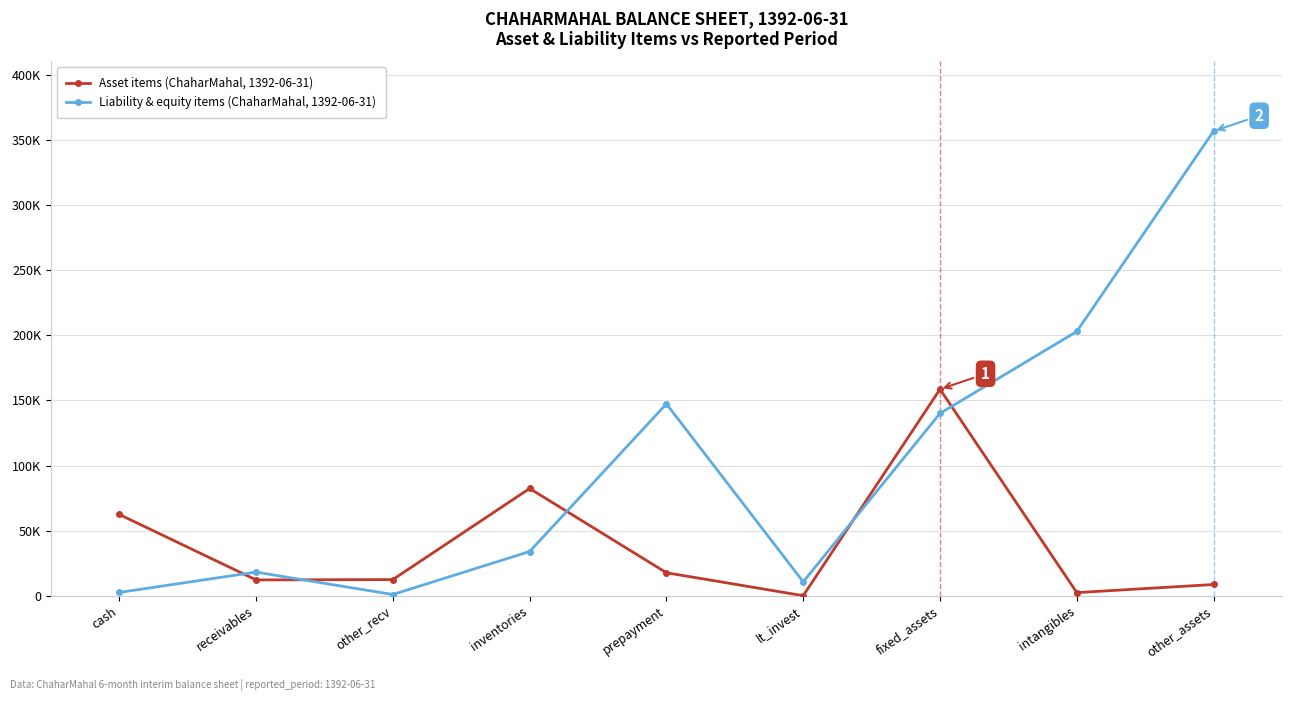

What is the difference between the maximum and minimum values in the Asset items (ChaharMahal, 1392-06-31) series?

158510